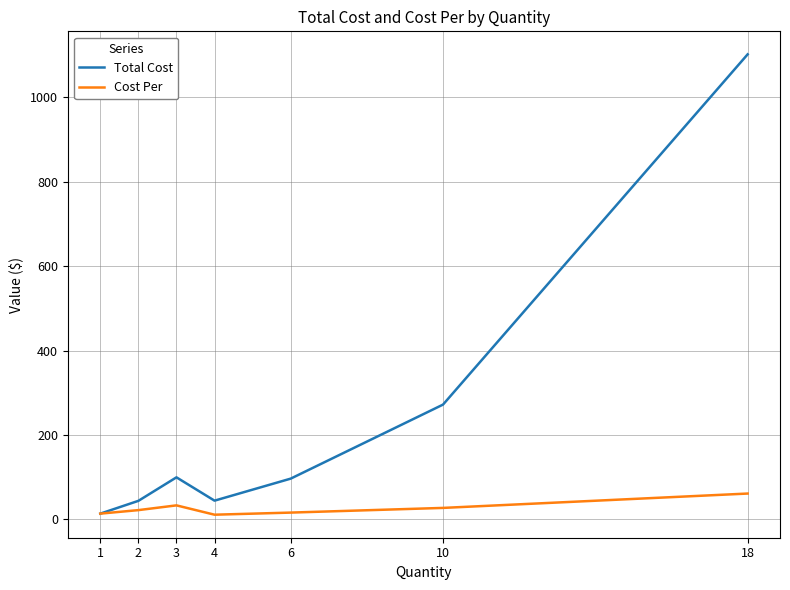

Is this an area chart (filled region under the line)?

No